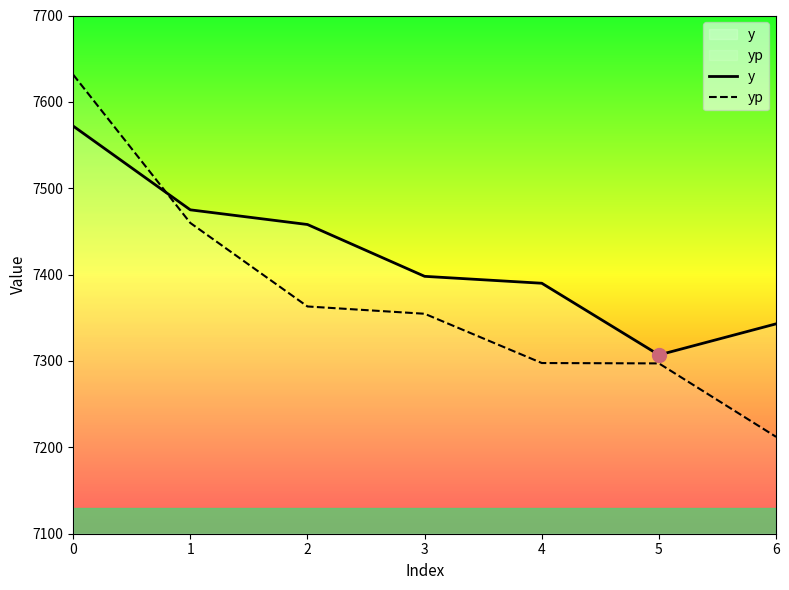

Is the value of yp at 2 greater than the value of y at 2?

No